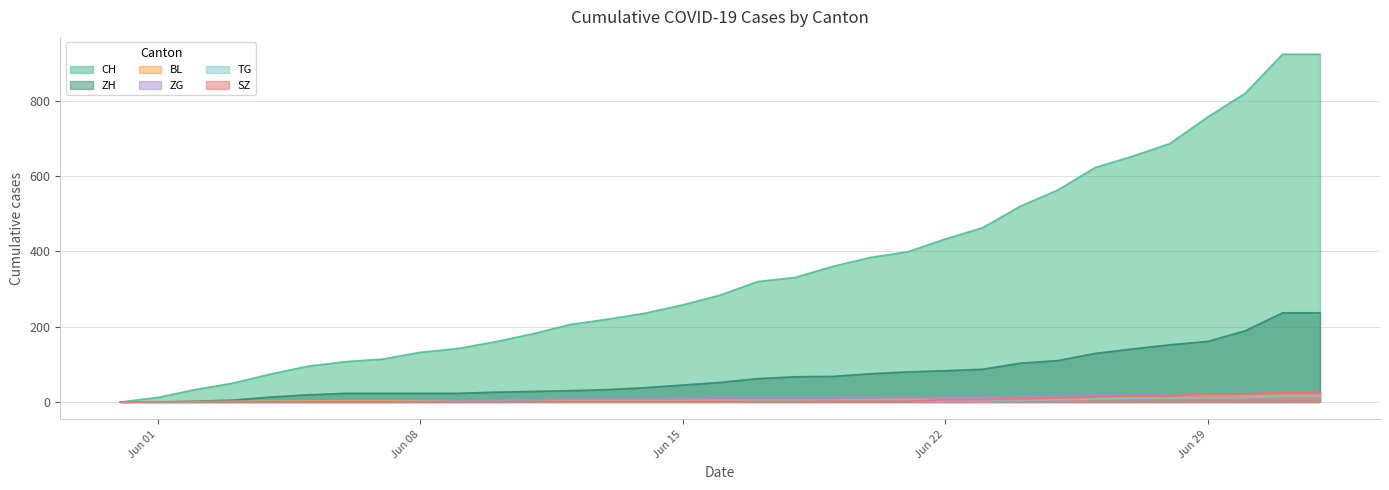

Reading left to right, transcribe all the data shown in this chart.

CH: 0	12	33	50	74	95	107	114	132	142	160	181	206	220	236	258	284	320	331	360	384	399	433	463	520	563	623	653	687	757	820	924	924
ZH: 0	0	2	5	13	19	23	23	23	23	26	28	30	33	38	45	52	62	67	68	75	80	83	87	103	110	129	141	152	161	189	237	237
BL: 0	1	1	2	2	3	3	3	3	3	4	4	4	4	4	4	5	5	5	5	6	7	7	7	9	10	12	14	16	17	17	18	18
ZG: 0	0	0	0	0	0	0	0	1	3	5	5	9	9	9	11	12	13	13	13	13	13	14	14	16	17	19	19	19	21	23	25	25
TG: 0	0	0	0	0	0	0	0	1	1	1	1	1	1	1	1	1	2	2	2	2	2	2	3	4	6	8	10	10	11	12	15	15
SZ: 0	0	0	0	0	0	0	0	0	0	0	1	1	1	1	1	1	1	1	2	2	2	6	6	9	10	13	16	16	21	21	25	25